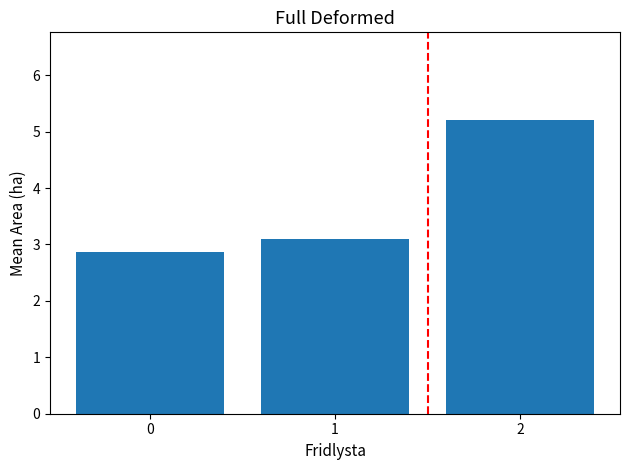

What is the difference between the maximum and minimum values?

2.3